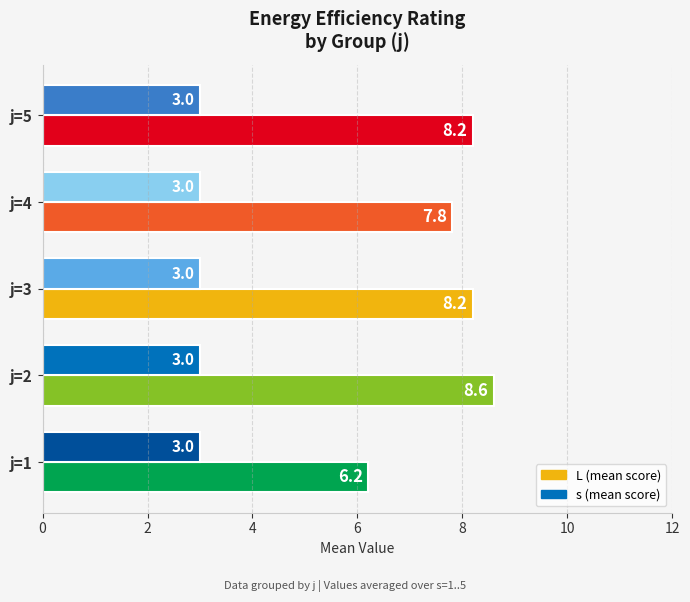

At which category is the sum across all series the highest?

j=2